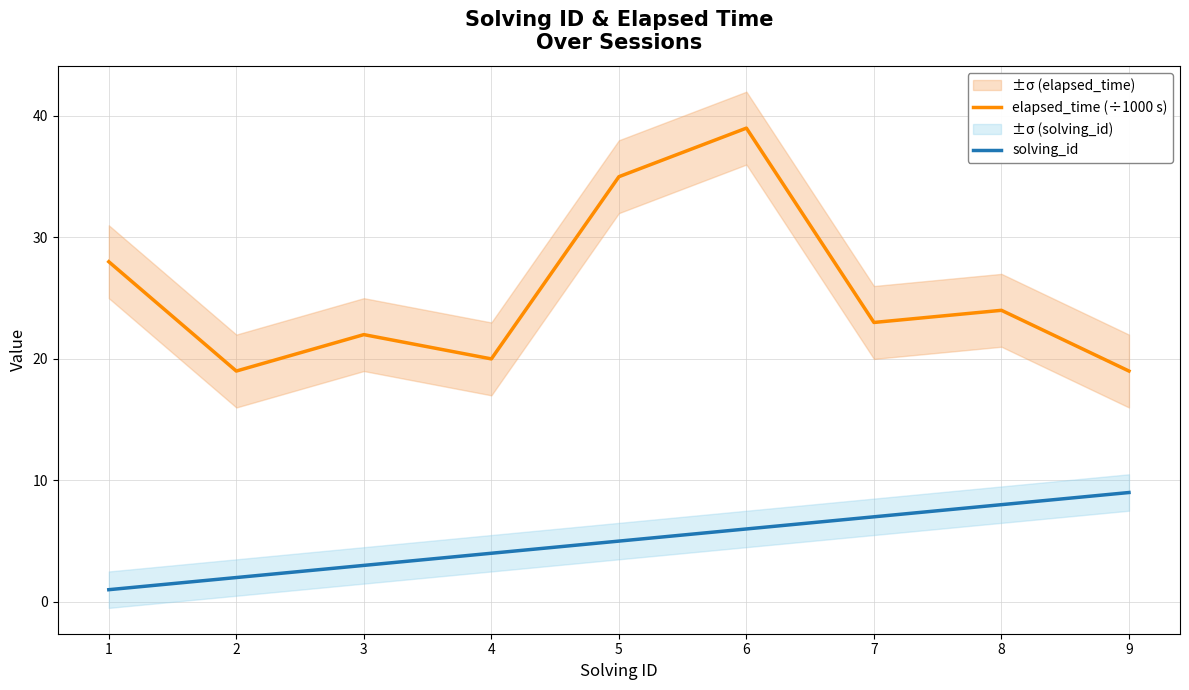

Is this an area chart (filled region under the line)?

No